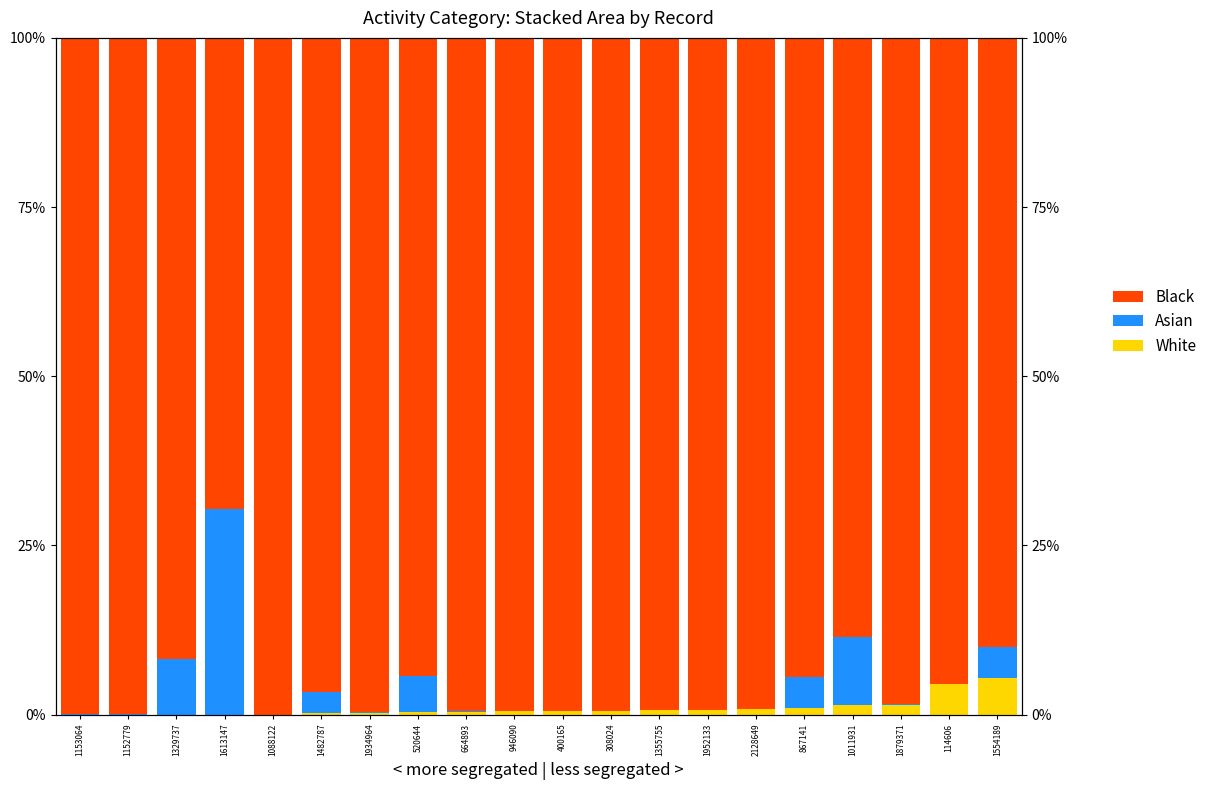

What is the total value across all series at 2128649?

100.0